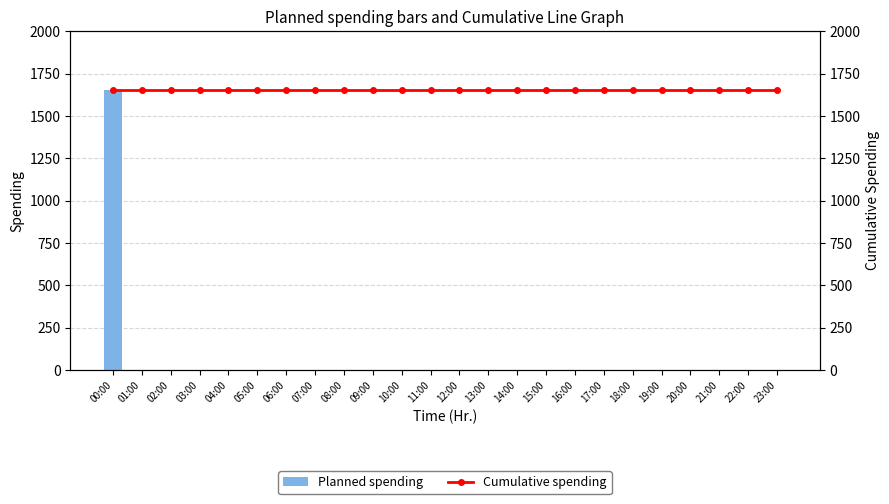

List the series in order of their overall mean, lowest first.

Planned spending, Cumulative spending